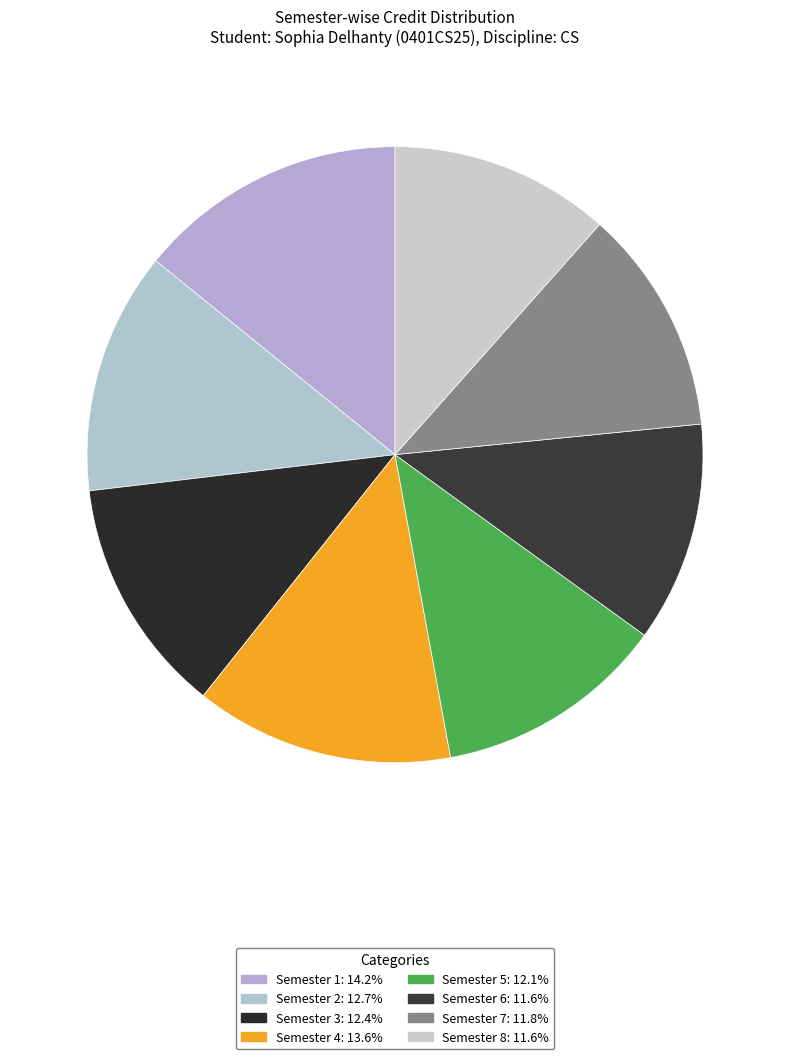

Count the number of slices in the pie.

8